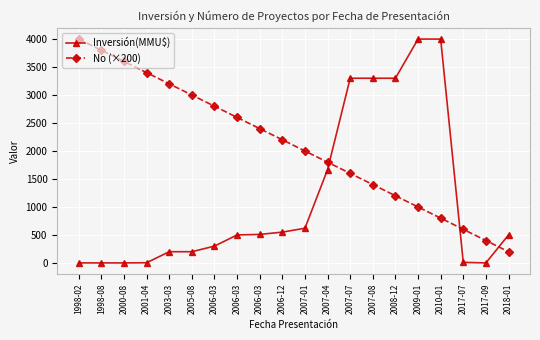

Rank the series by their maximum value, from highest to lowest.

Inversión(MMU$), No (×200)